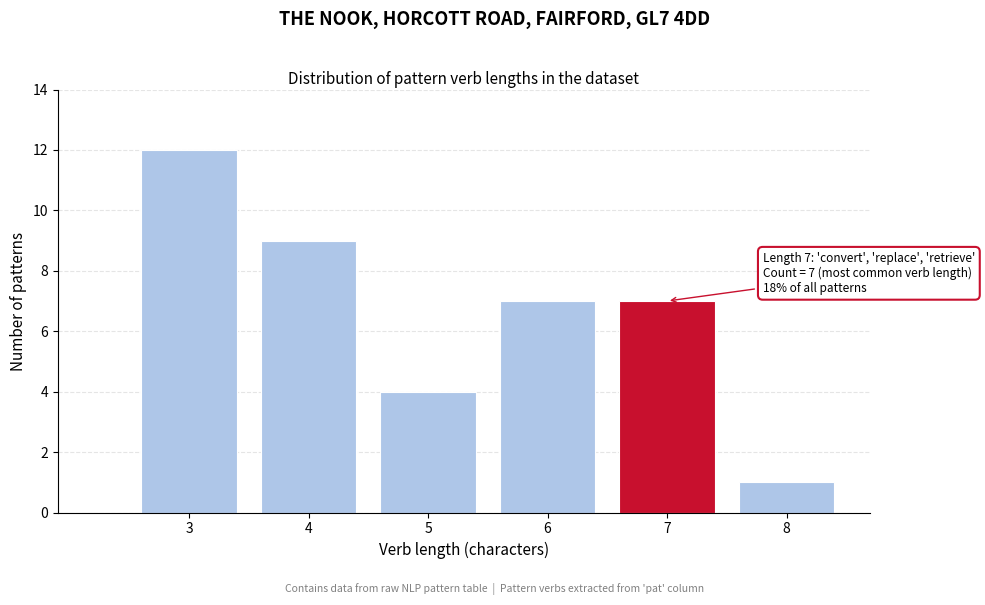

Reading right to left, what are all the values shown in this chart?

8=1	7=7	6=7	5=4	4=9	3=12